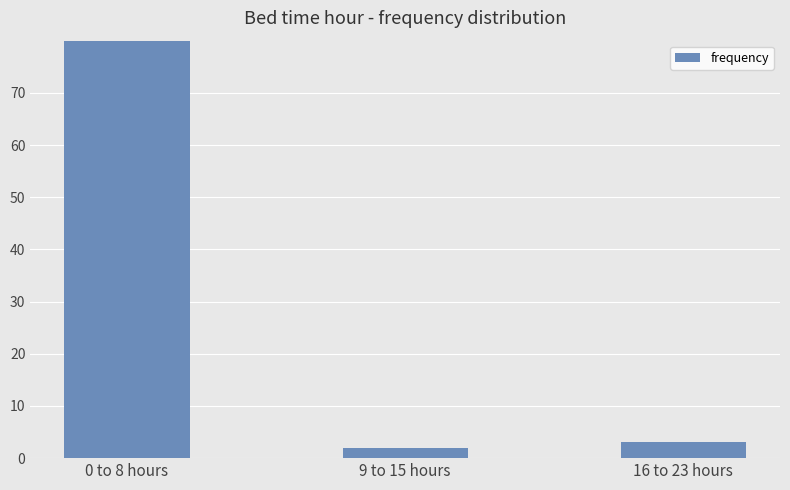

Are the bars horizontal?

No